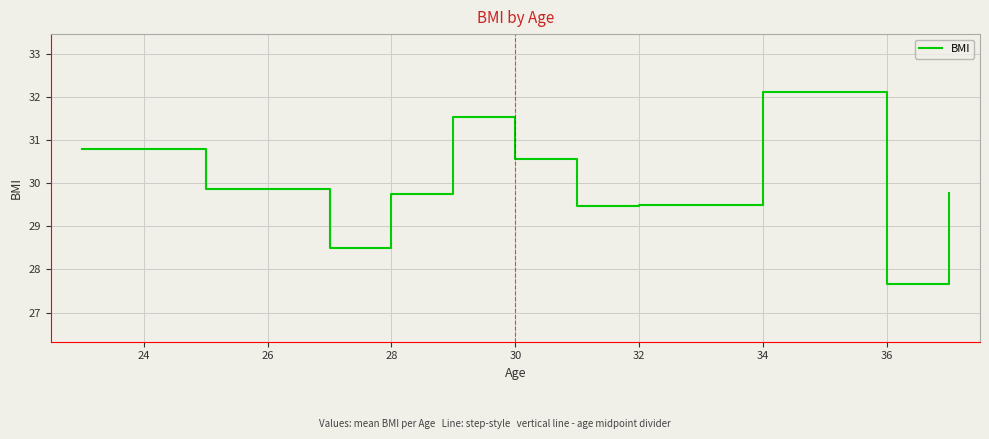

What is the average value?

30.0